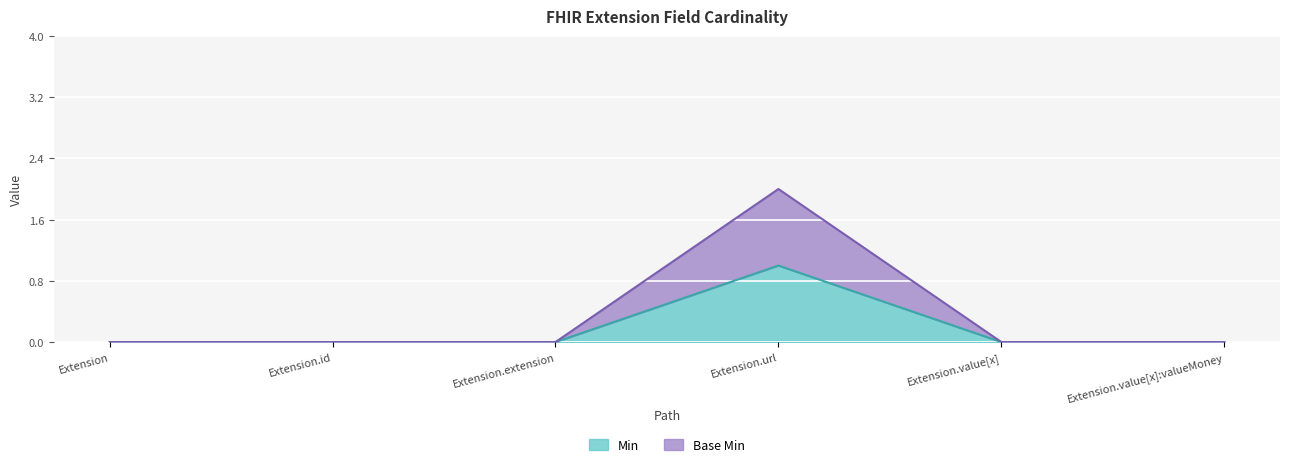

At which label does Min reach its minimum?

Extension